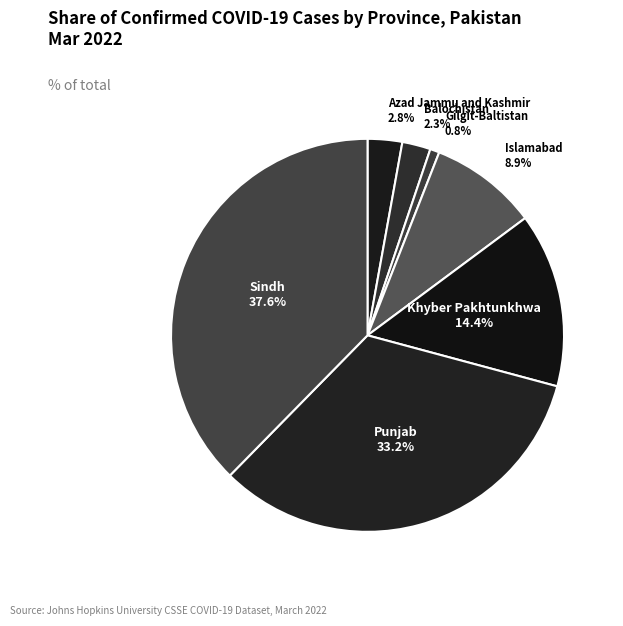

Does Islamabad represent more than half of the total?

No